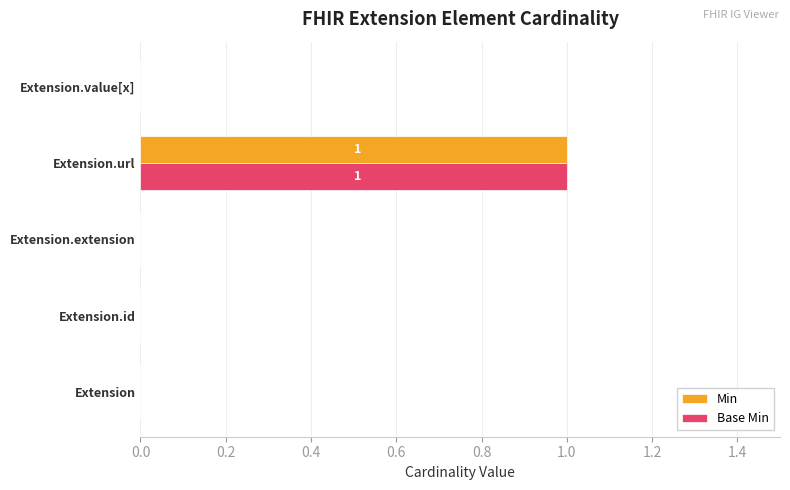

At which category is the sum across all series the highest?

Extension.url